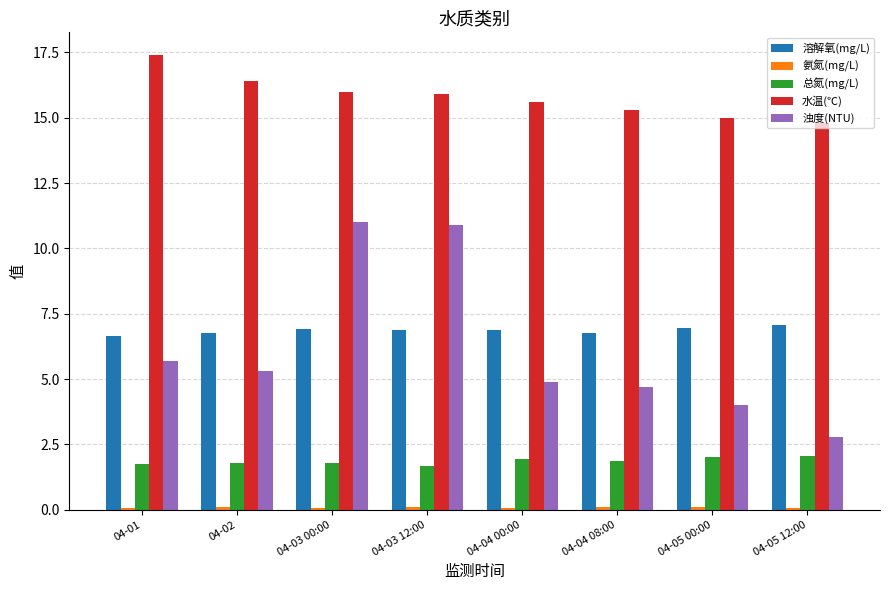

True or false: 浊度(NTU) has a value of 1.8 at 04-05 00:00.

False